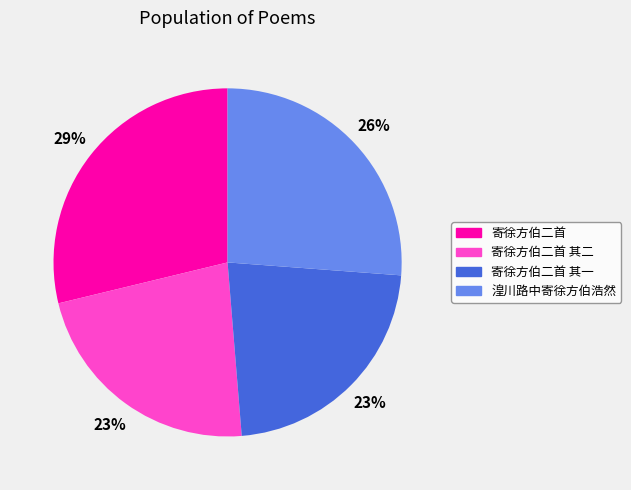

To the nearest percent, what is the difference between the largest and smallest slice percentages?

6%